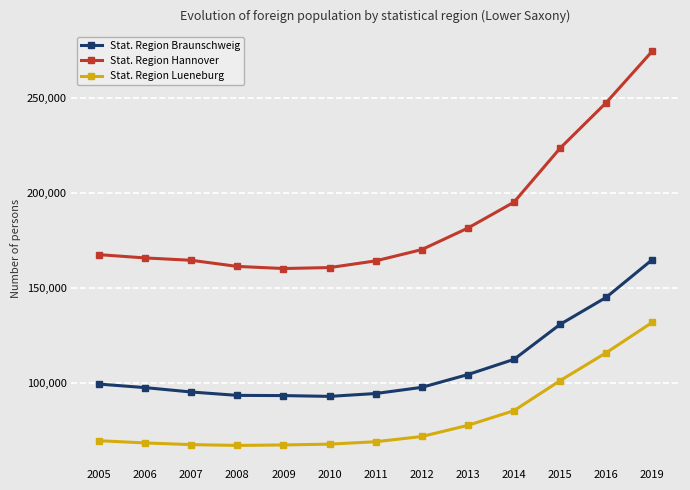

What is the value of the Stat. Region Hannover point at the 2nd from the left?

165870